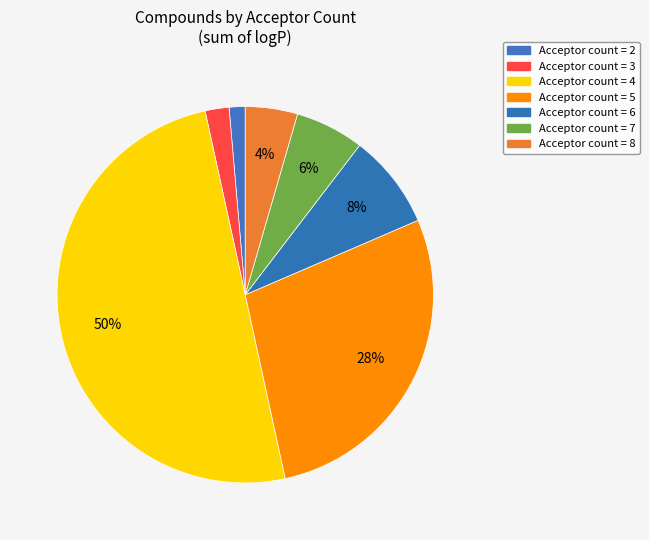

How many segments does this pie chart have?

7